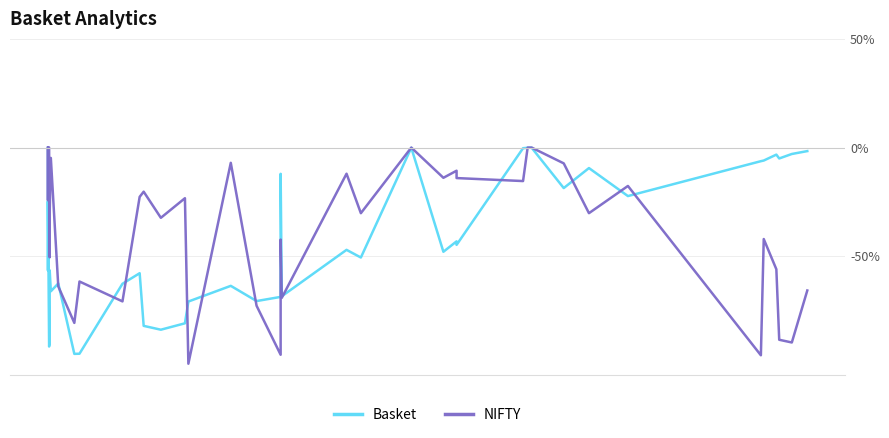

What is the sum of all Basket values?

-1691.7